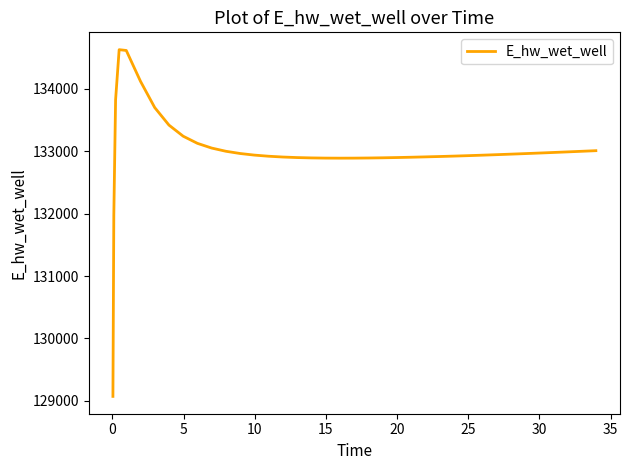

What is the maximum value shown in the chart?

134628.0